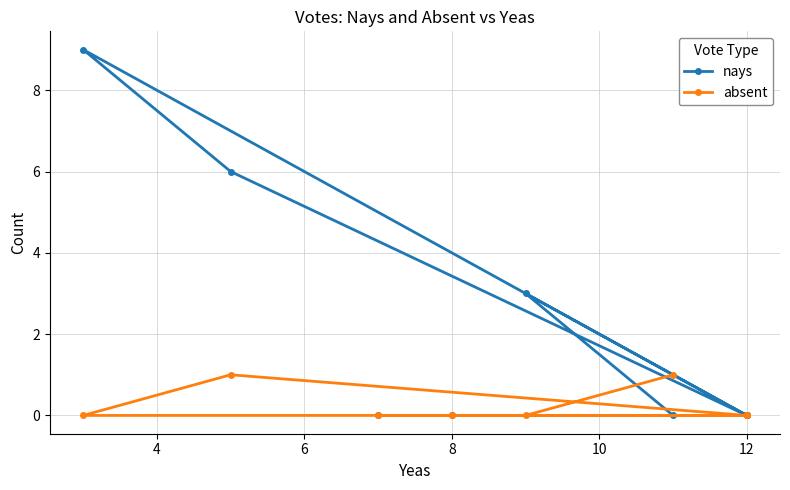

Reading left to right, transcribe all the data shown in this chart.

nays: 0	0	0	0	9	6	0	3	0
absent: 0	0	0	0	0	1	0	0	1